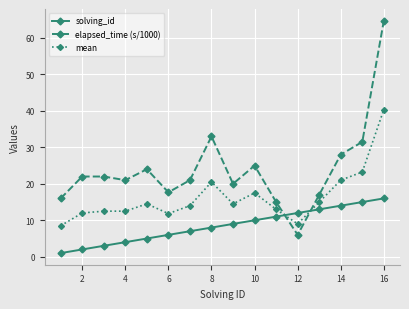

What is the average value of the solving_id series?

8.5